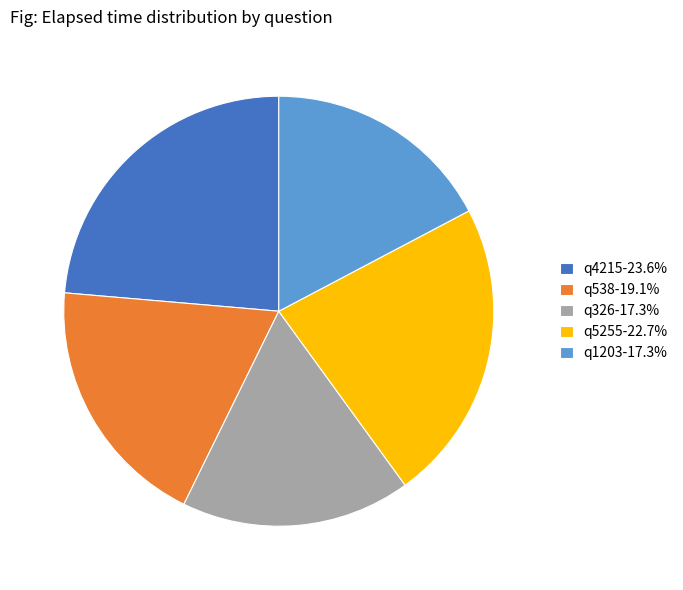

How many segments does this pie chart have?

5